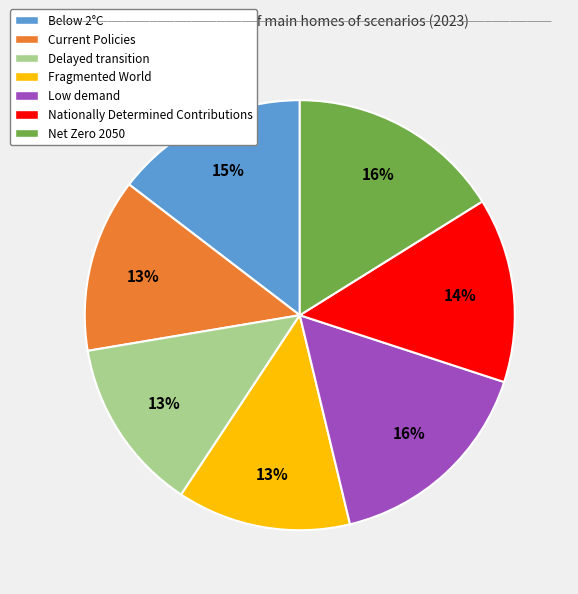

To the nearest percent, what portion does Nationally Determined Contributions represent?

14%